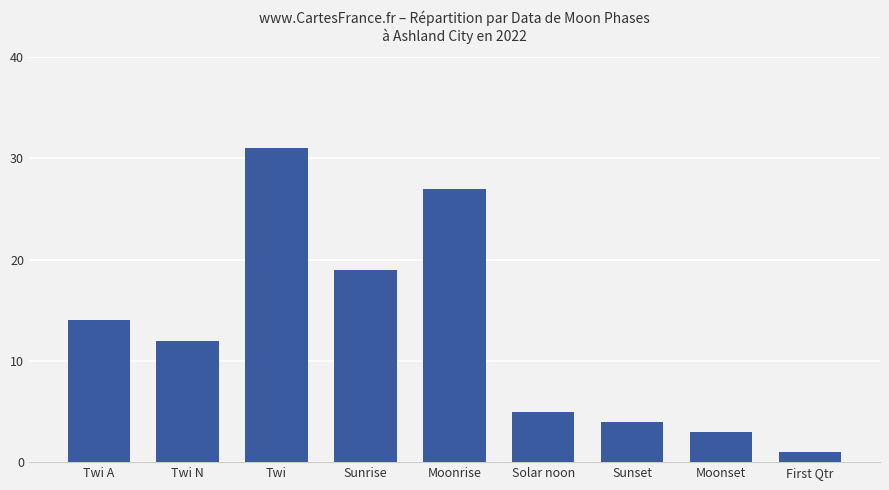

How many data points does each series have?

9